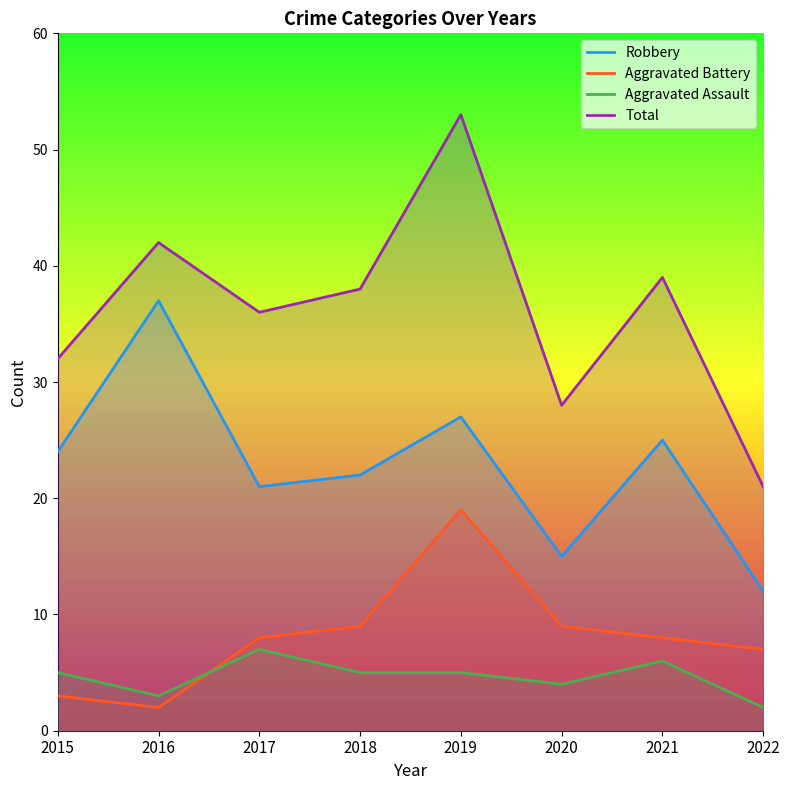

Which category has the lowest value across all series?

2016